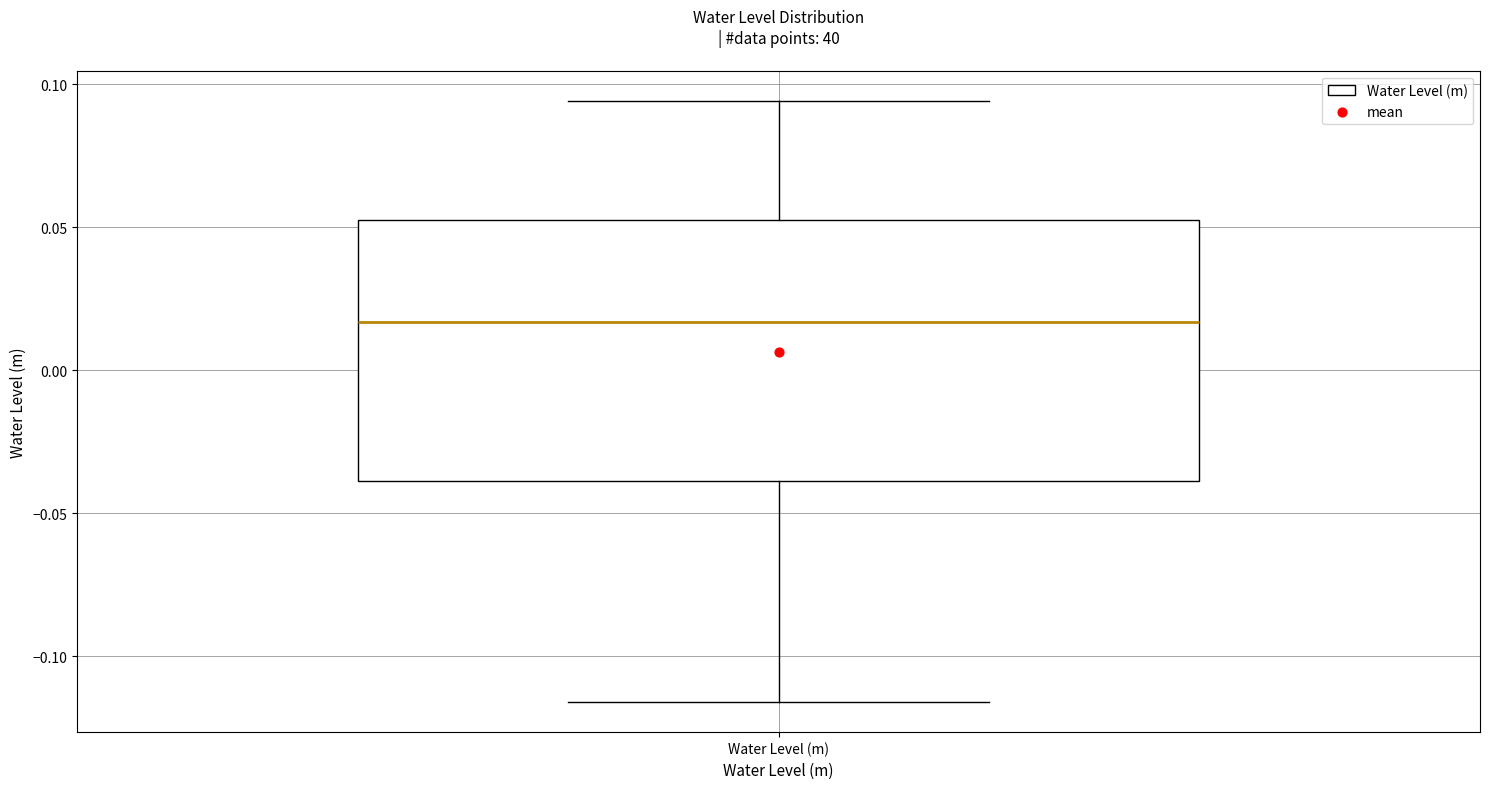

Transcribe this box plot: give where the median line is, the range the box spans, and where the two whiskers end, as read against the y-axis. The values are not printed on the chart, so give them approximately, as read against the axis.

median 0.015, box -0.040 to 0.050, whiskers -0.115 to 0.095